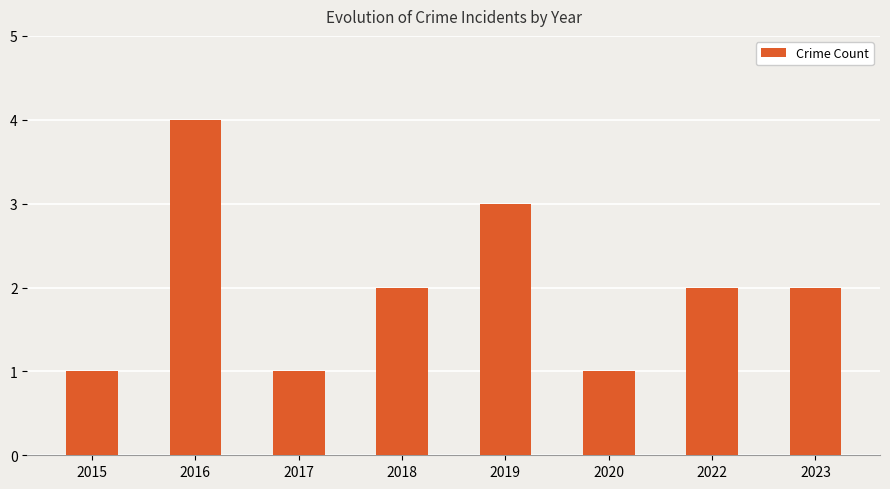

What is the greatest value displayed?

4